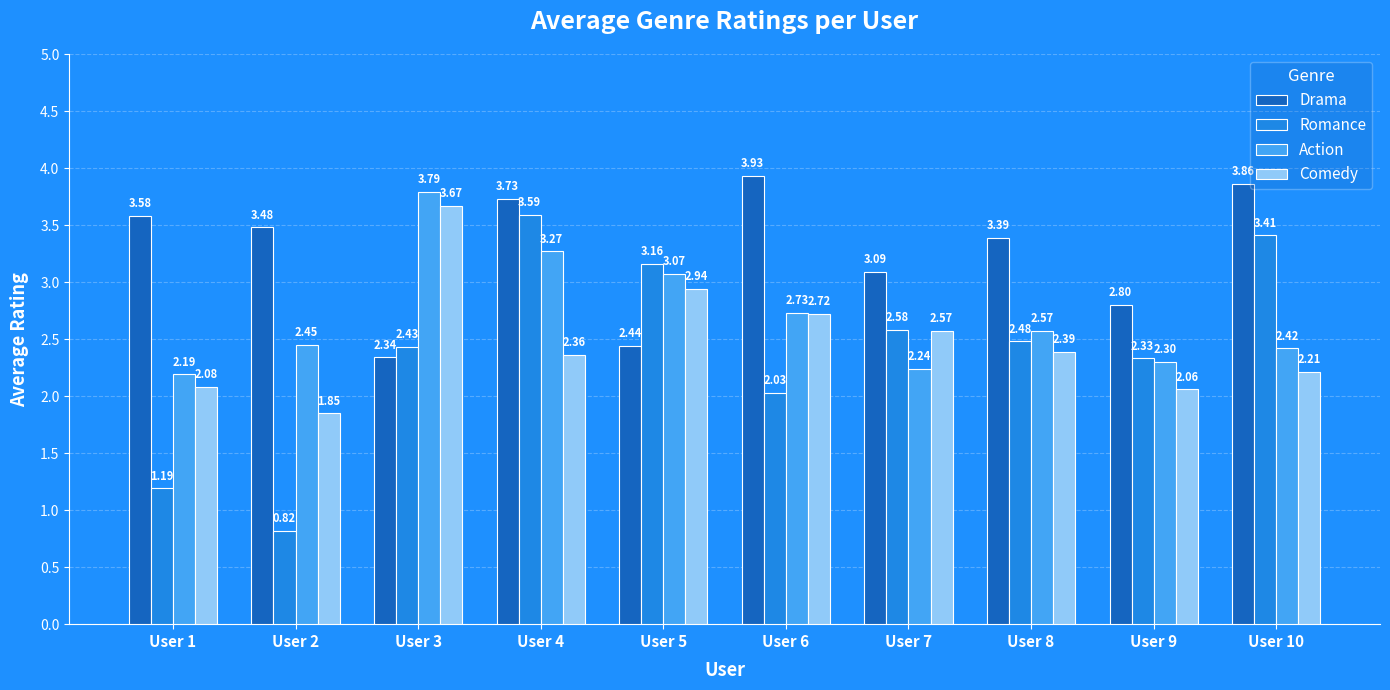

What is the total value across all series at User 5?

11.6